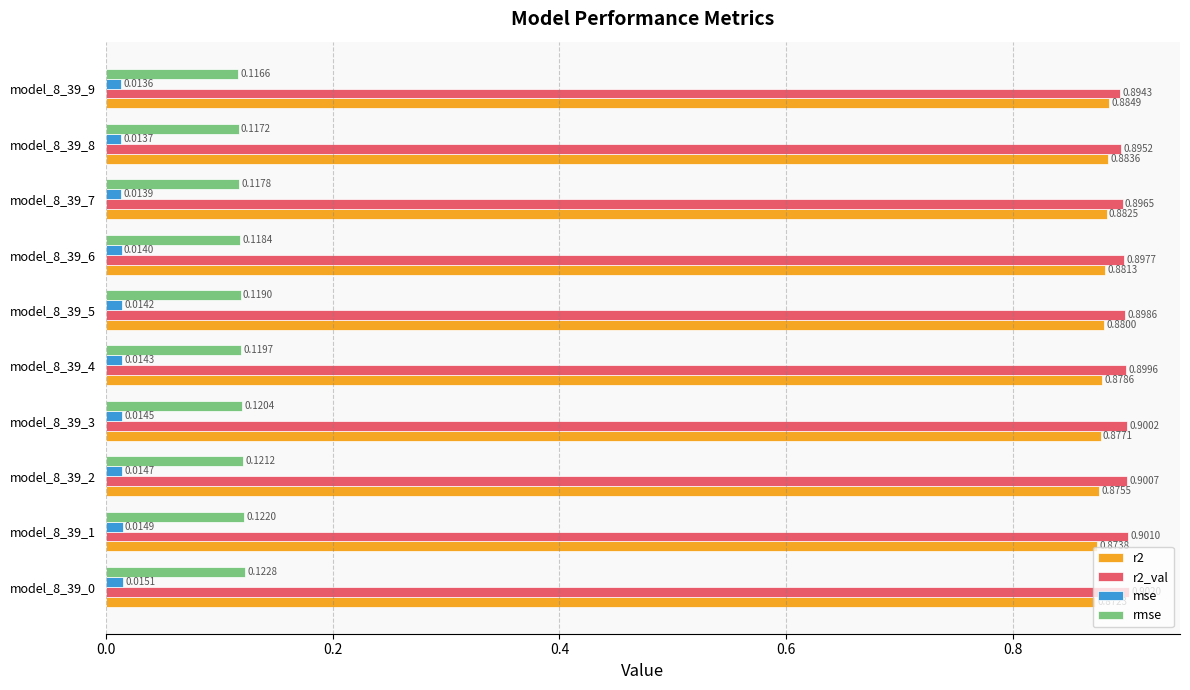

At how many categories does at least one series exceed 0?

10